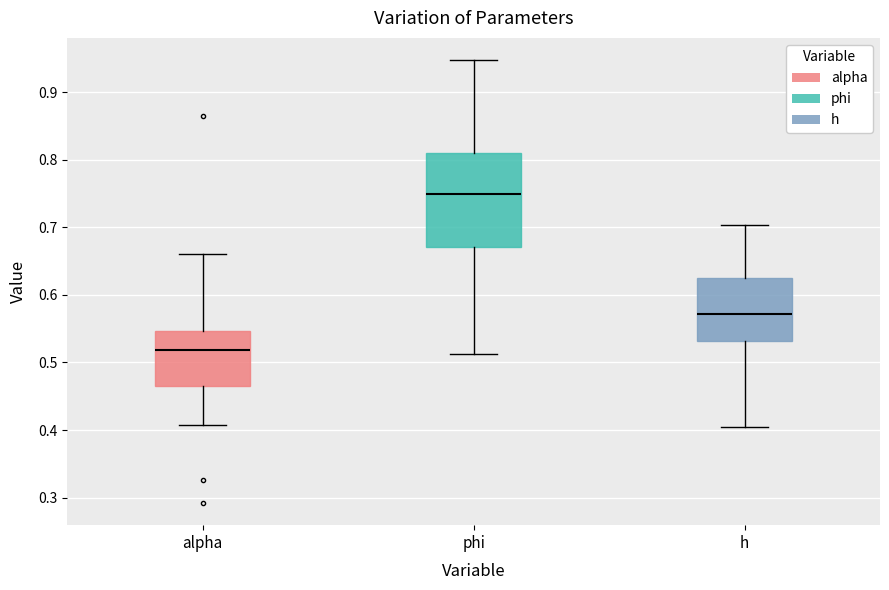

Reading left to right, transcribe this box plot: for each box, give where its median line is, the range the box spans, and where its two whiskers end, as read against the y-axis. The values are not printed on the chart, so give them approximately, as read against the axis.

alpha: median 0.52, box 0.46 to 0.55, whiskers 0.41 to 0.66
phi: median 0.75, box 0.67 to 0.81, whiskers 0.51 to 0.95
h: median 0.57, box 0.53 to 0.63, whiskers 0.40 to 0.70